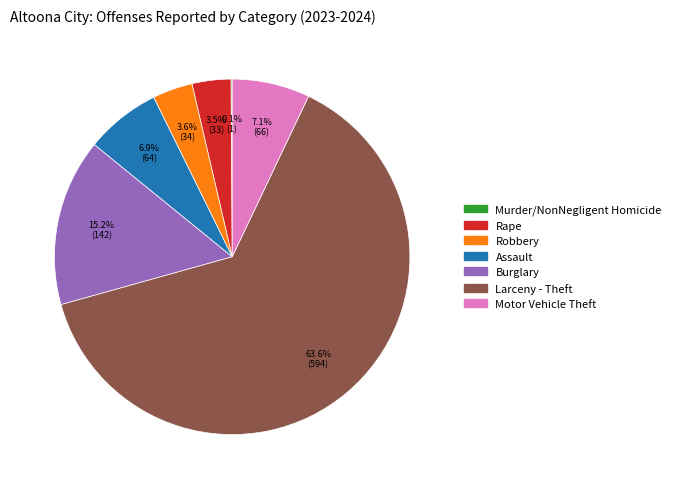

Is there any slice that represents more than half of the pie?

Yes